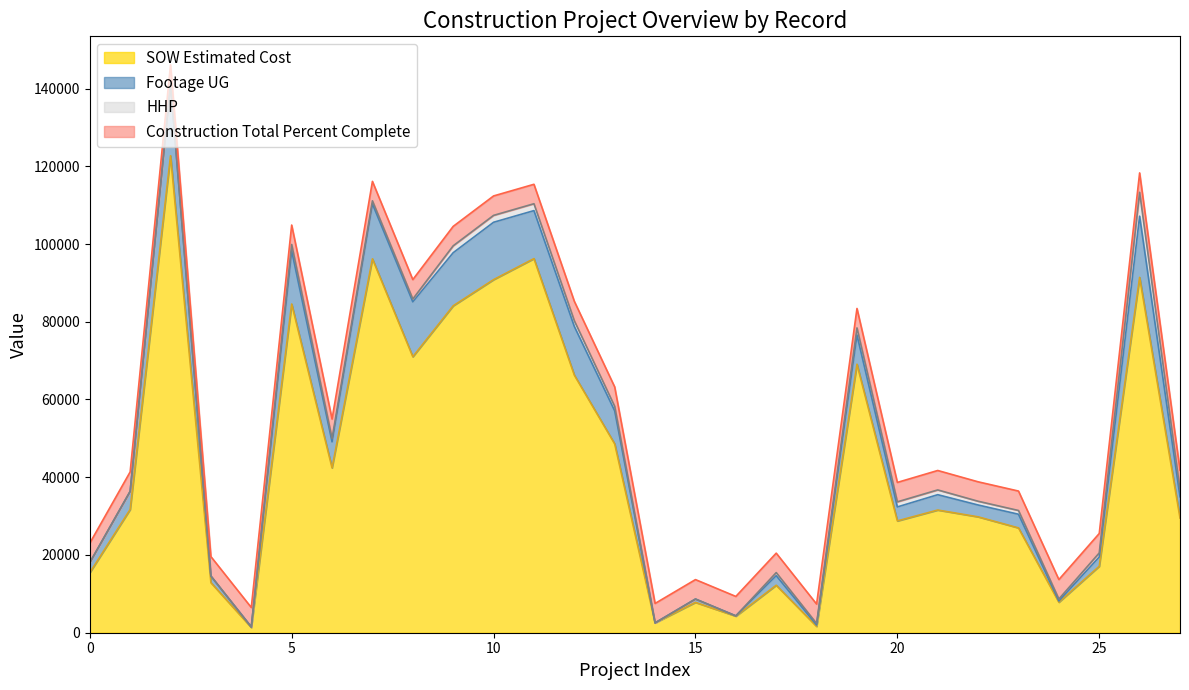

True or false: Footage UG and SOW Estimated Cost intersect in this chart.

False